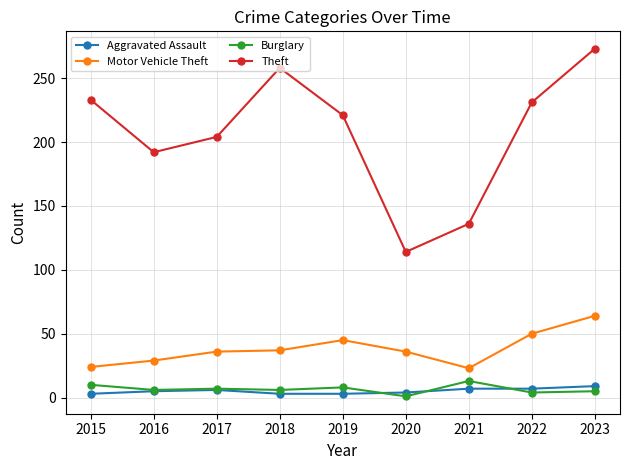

What is the average value of the Burglary series?

7